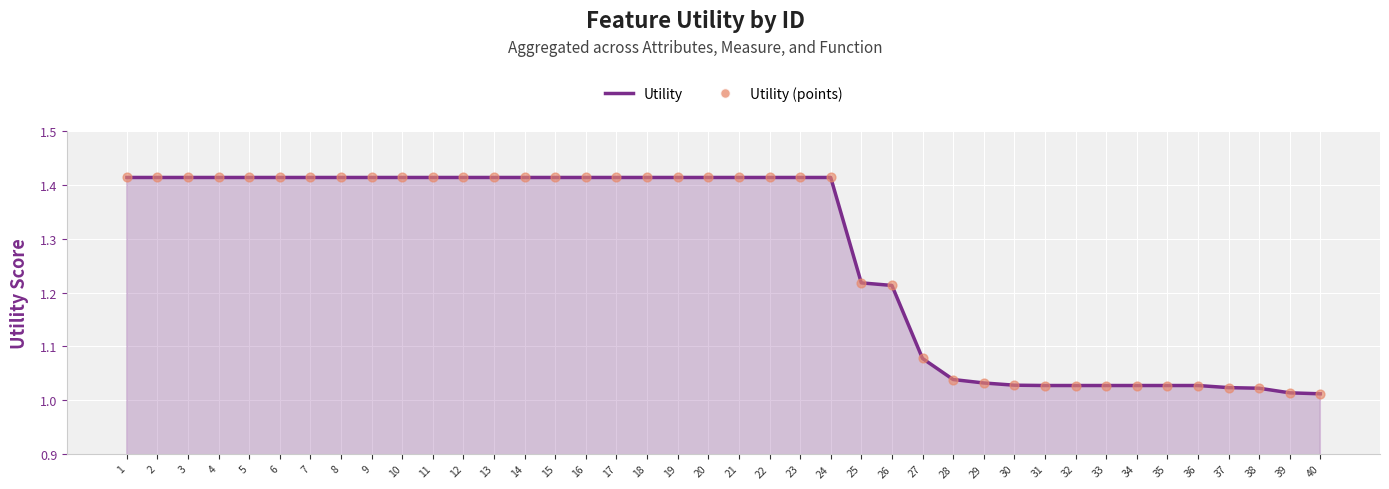

Which has a higher value, 37 or 13?

13